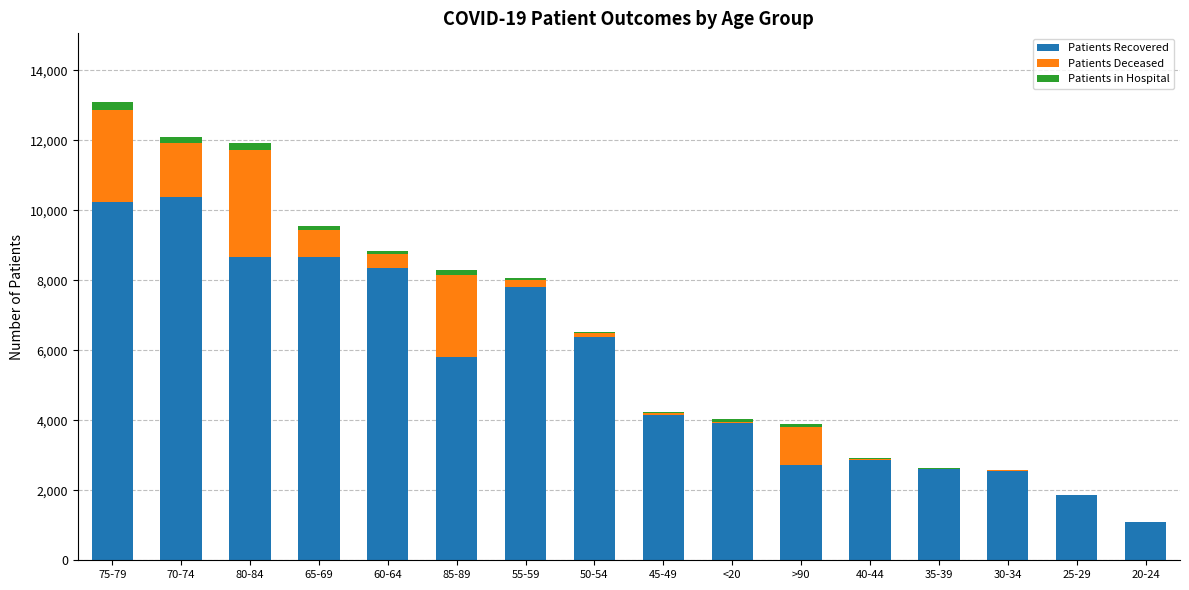

Count the number of categories in the chart.

16